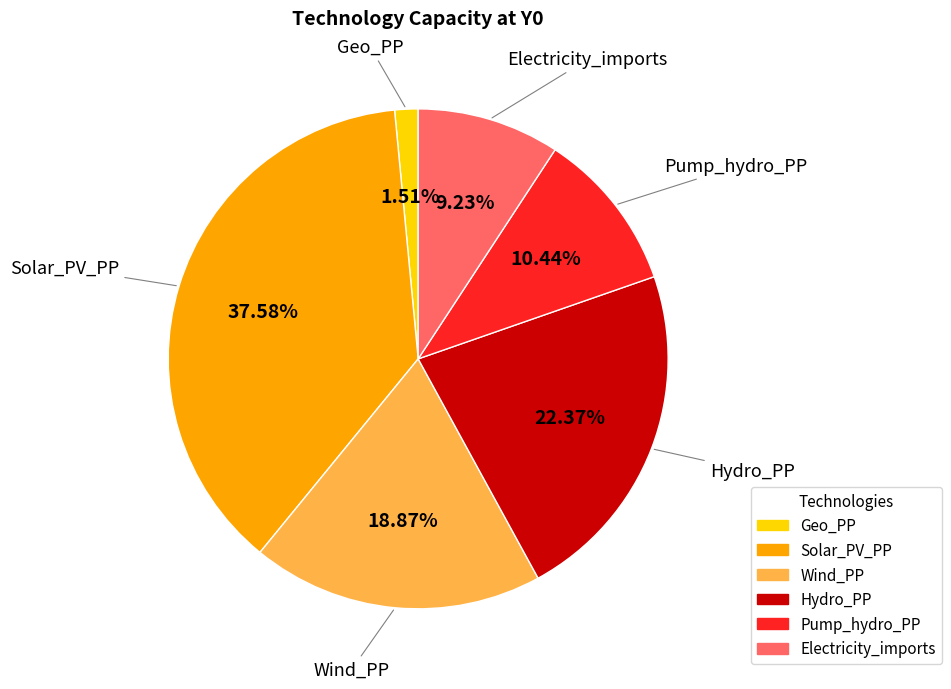

Between Electricity_imports and Solar_PV_PP, which is larger?

Solar_PV_PP